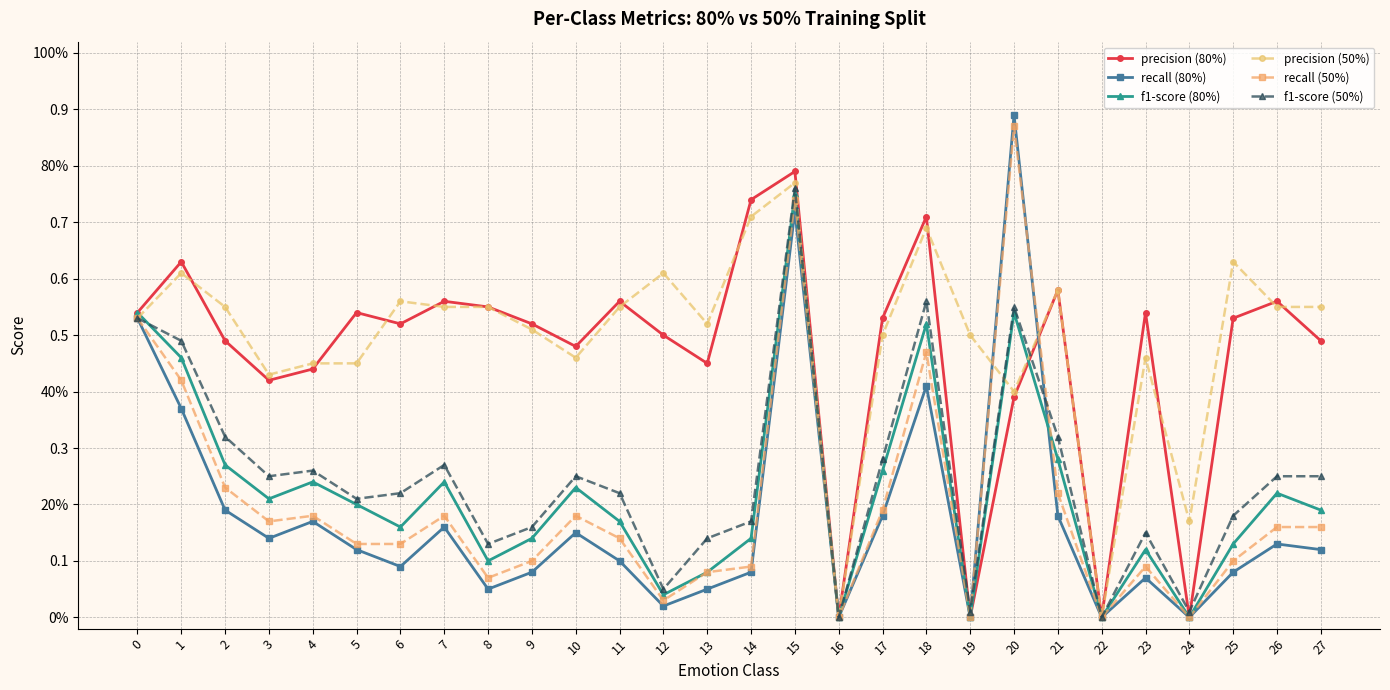

Where is the first local minimum for f1-score (80%)?

3